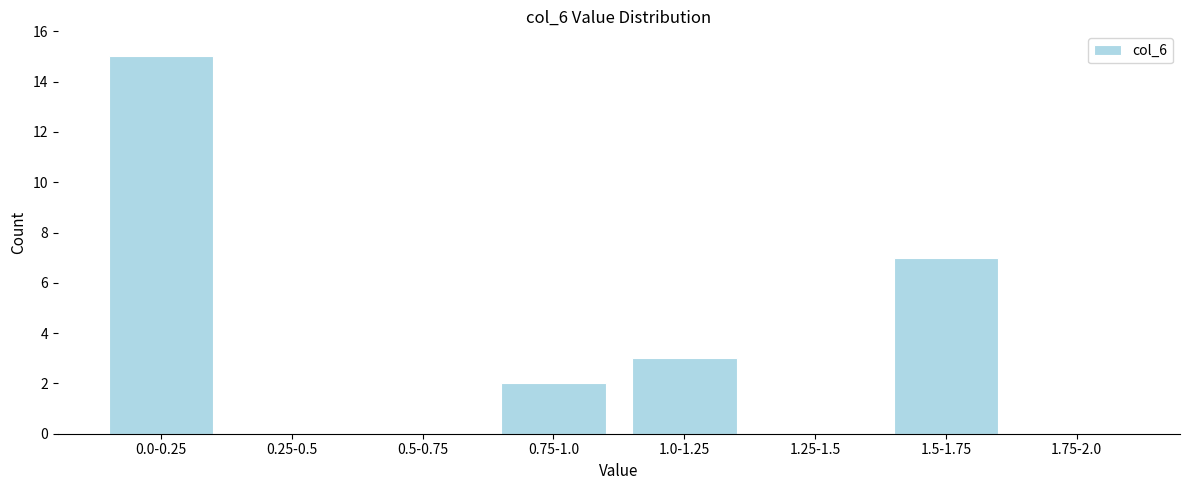

Reading right to left, transcribe all the data shown in this chart.

1.75-2.0=0	1.5-1.75=7	1.25-1.5=0	1.0-1.25=3	0.75-1.0=2	0.5-0.75=0	0.25-0.5=0	0.0-0.25=15